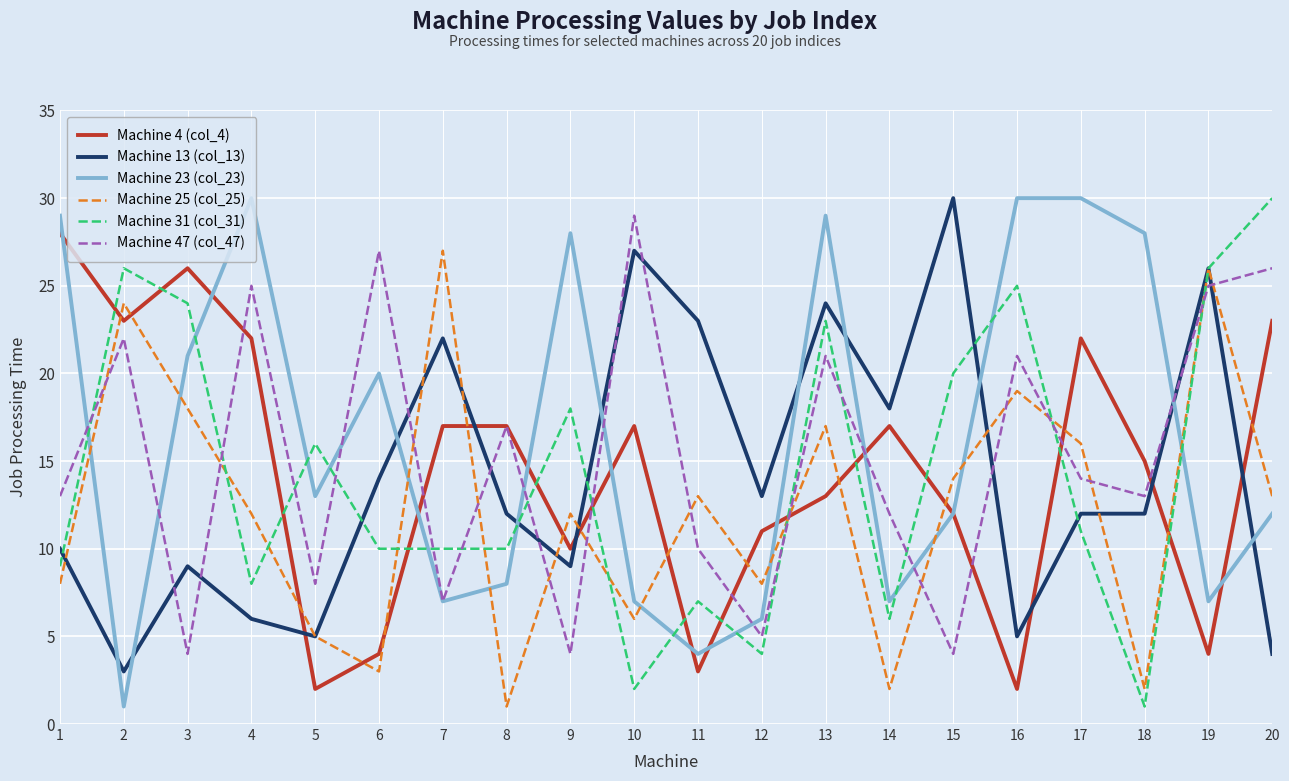

Is it true that Machine 23 (col_23) equals 29 at 13?

True